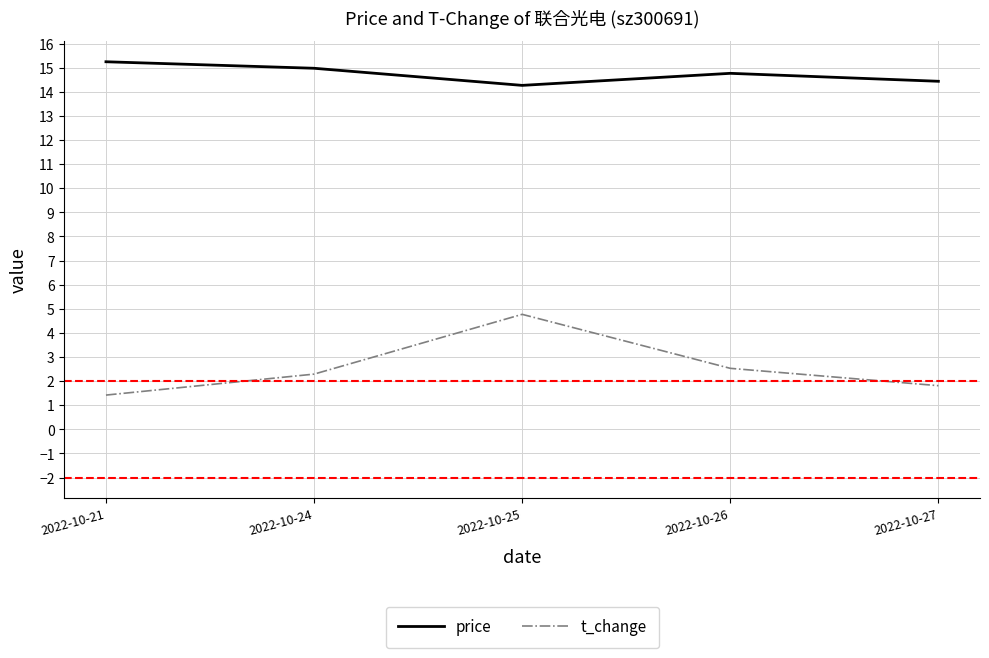

At which category is the sum across all series the highest?

2022-10-25